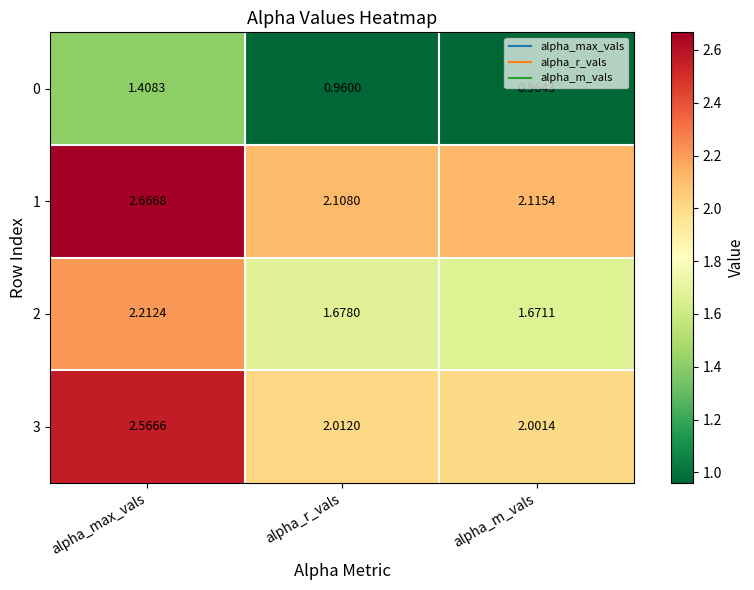

Where is 0 nearest to the value 1?

alpha_m_vals